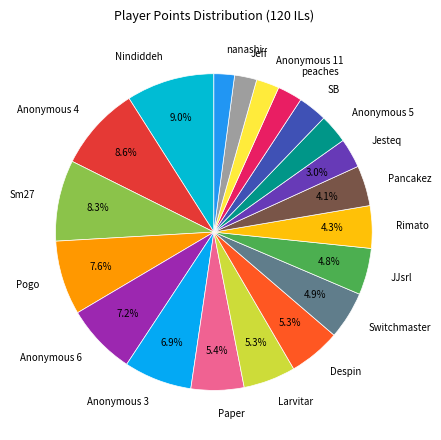

Is there any slice that represents more than half of the pie?

No